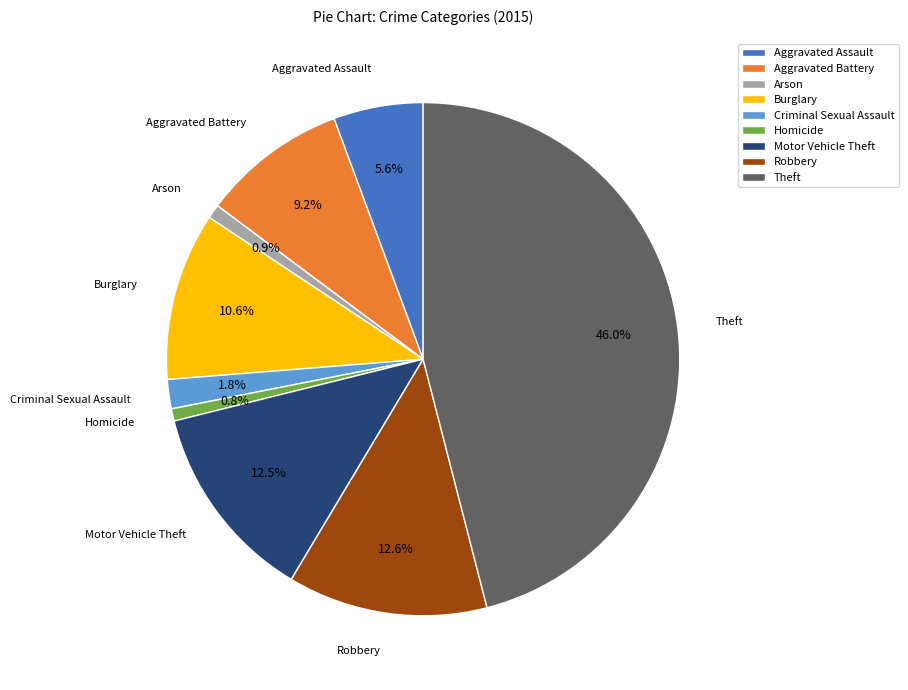

What percentage is the Homicide slice, to the nearest percent?

1%